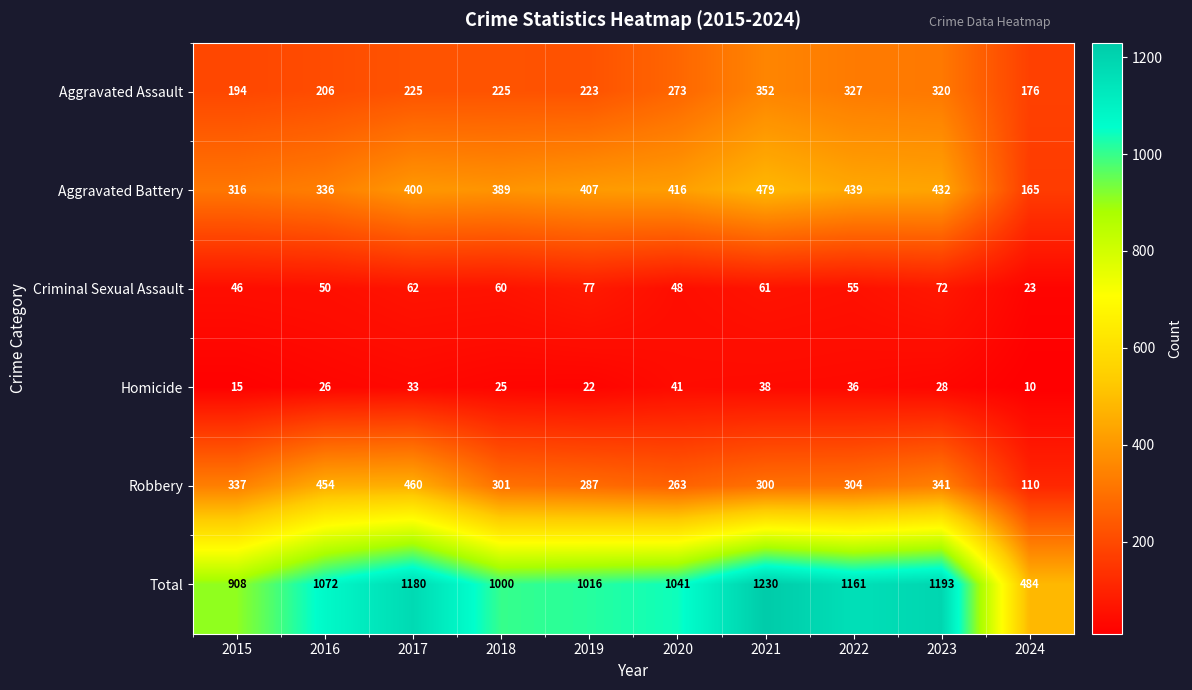

What is the difference between the second highest and minimum values in the Homicide series?

28